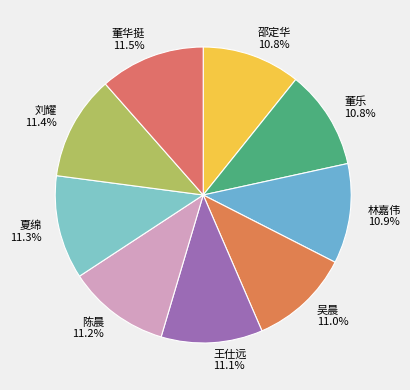

What is the ratio of the value at 陈晨 to the value at 吴晨?

1.0